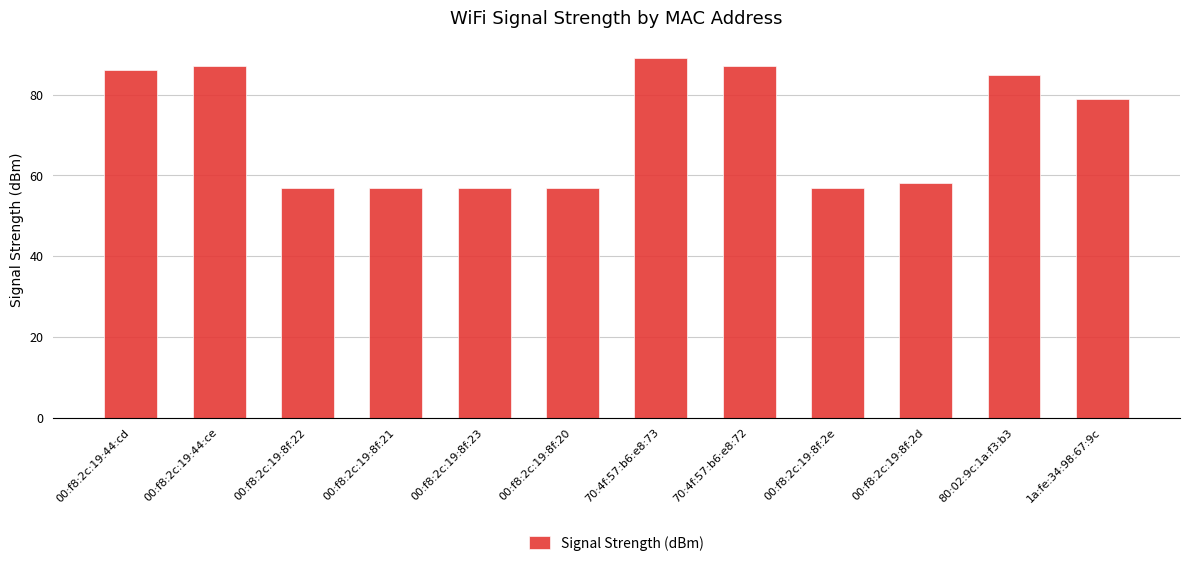

Is it true that the value at 00:f8:2c:19:8f:22 is 16?

False